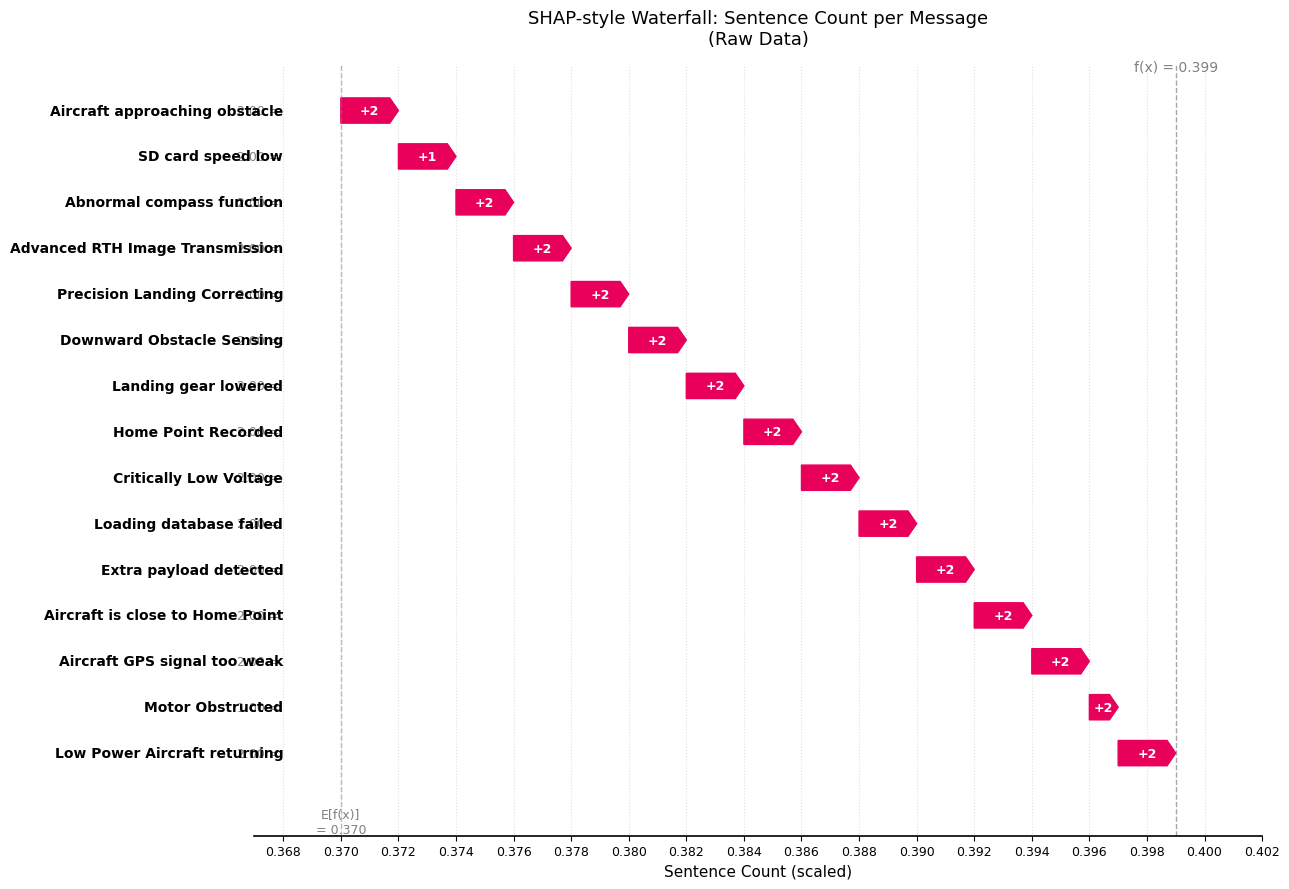

The chart shows a value of 0 at Motor Obstructed. True or false?

False